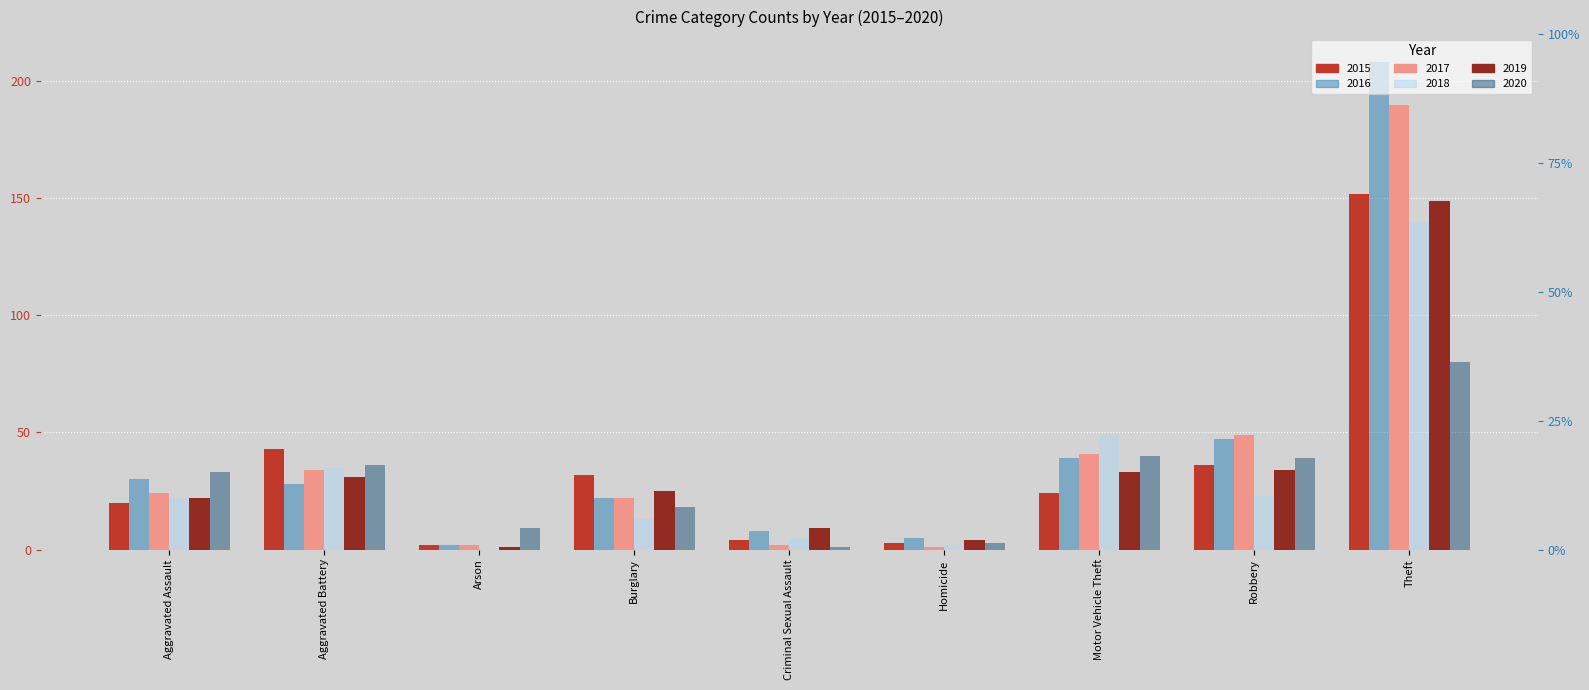

How many groups of bars are there?

9